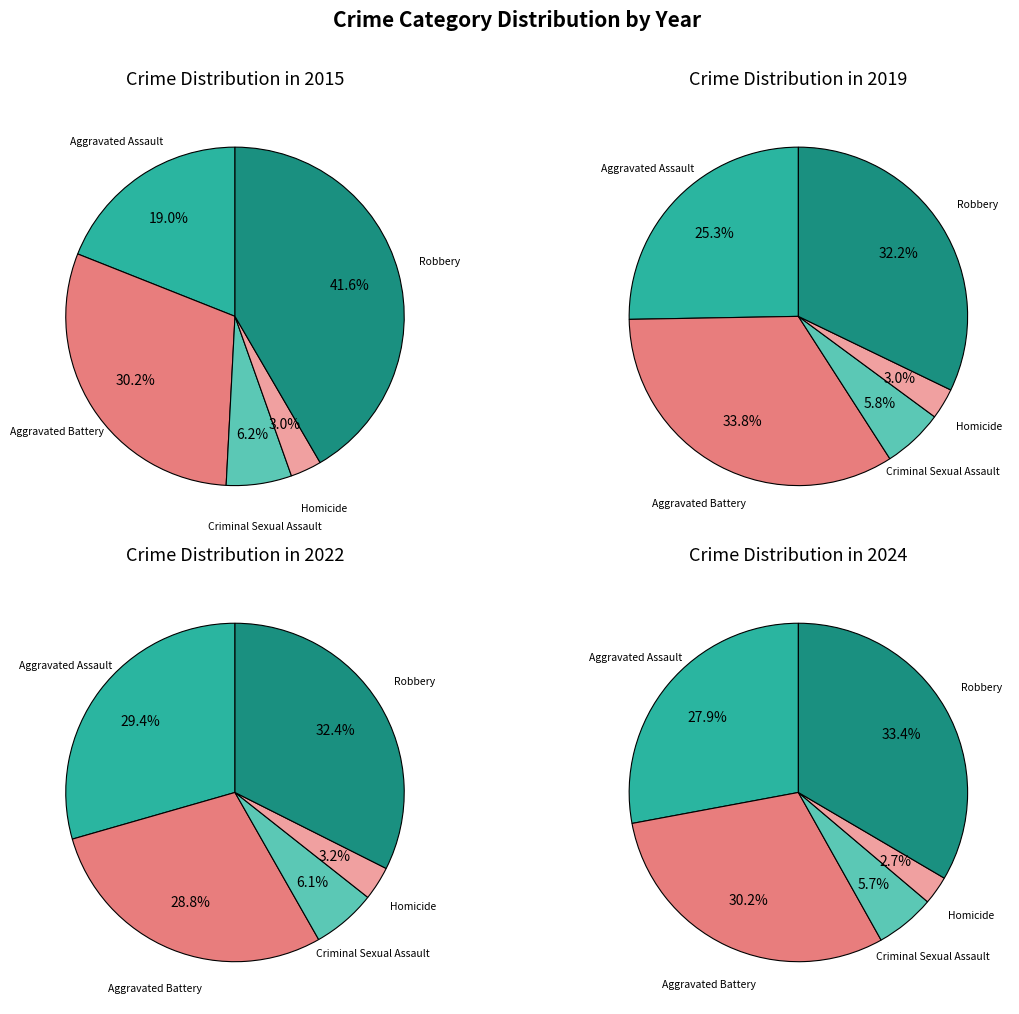

How much of the chart is everything except Aggravated Battery?

69.8%